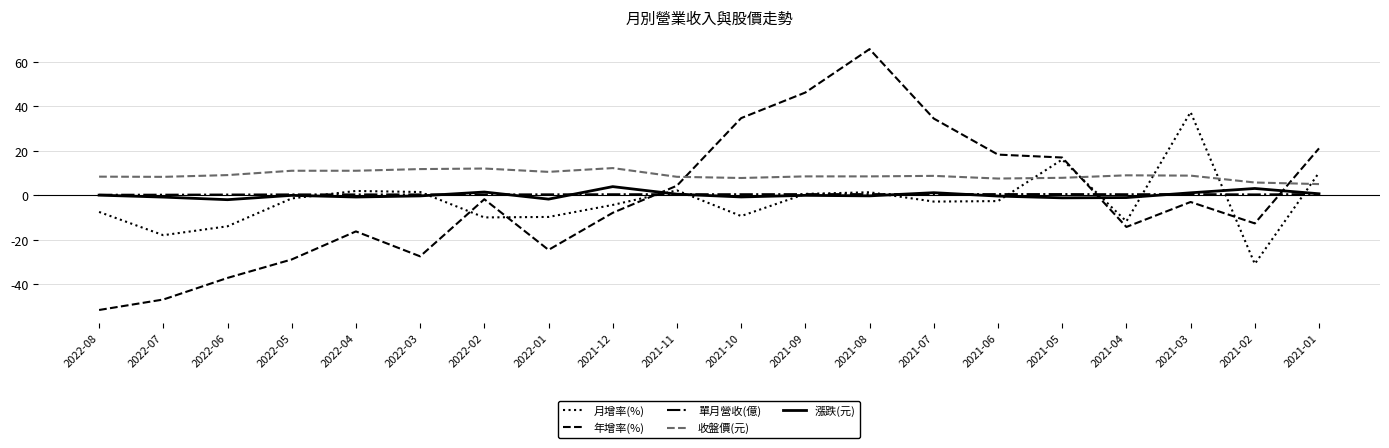

What is the total value across all series at 2022-06?

-43.5